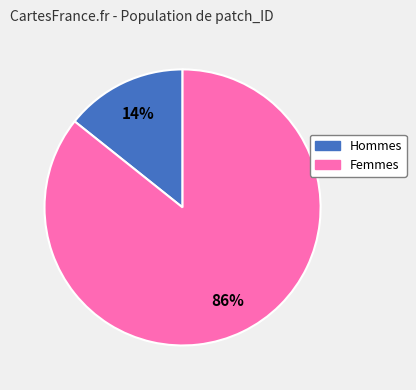

How many segments does this pie chart have?

2